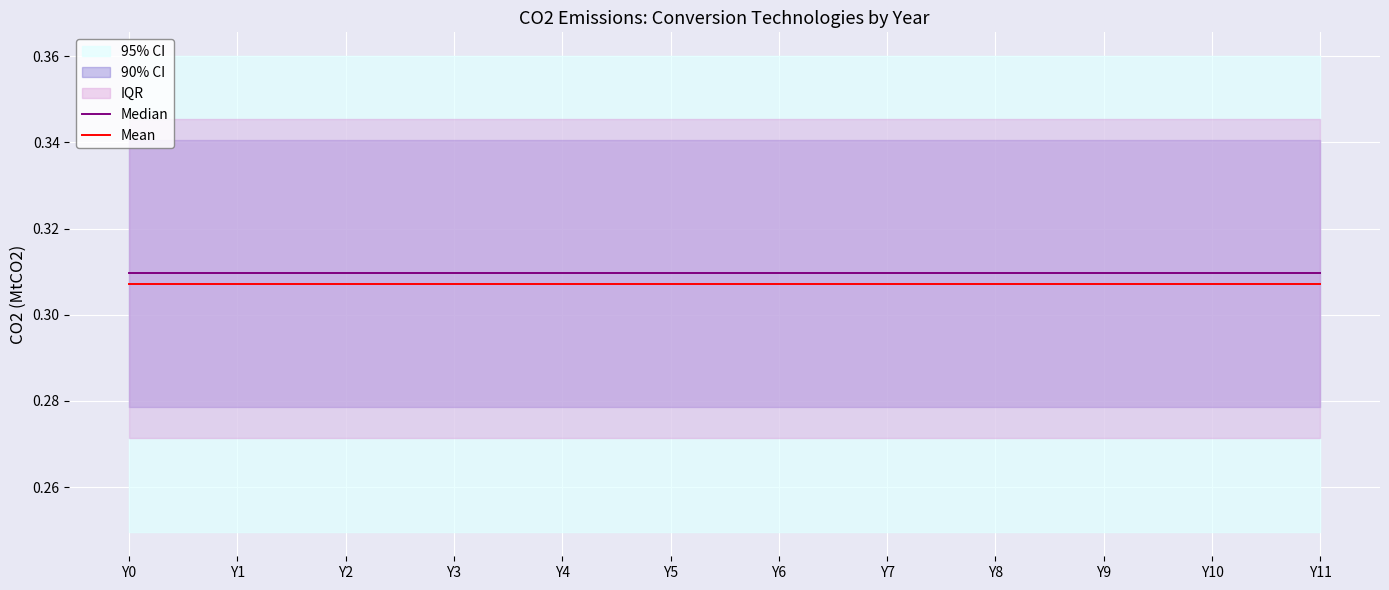

Reading left to right, transcribe all the data shown in this chart.

Median: 0.3	0.3	0.3	0.3	0.3	0.3	0.3	0.3	0.3	0.3	0.3	0.3
Mean: 0.3	0.3	0.3	0.3	0.3	0.3	0.3	0.3	0.3	0.3	0.3	0.3